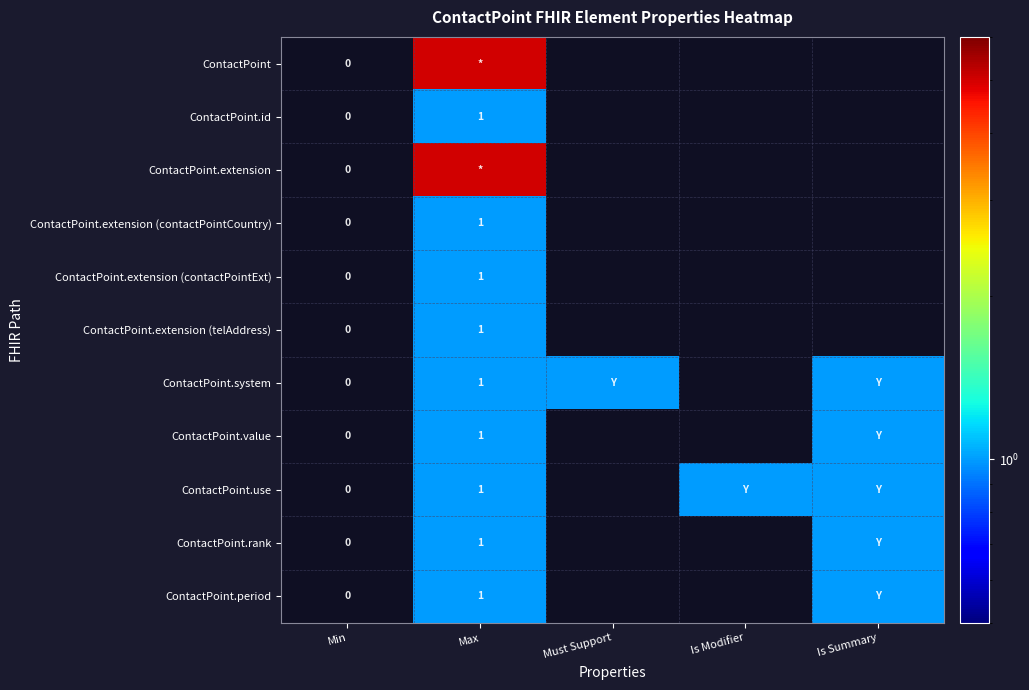

What is the sum of the ContactPoint.system values at Max and Is Modifier?

1